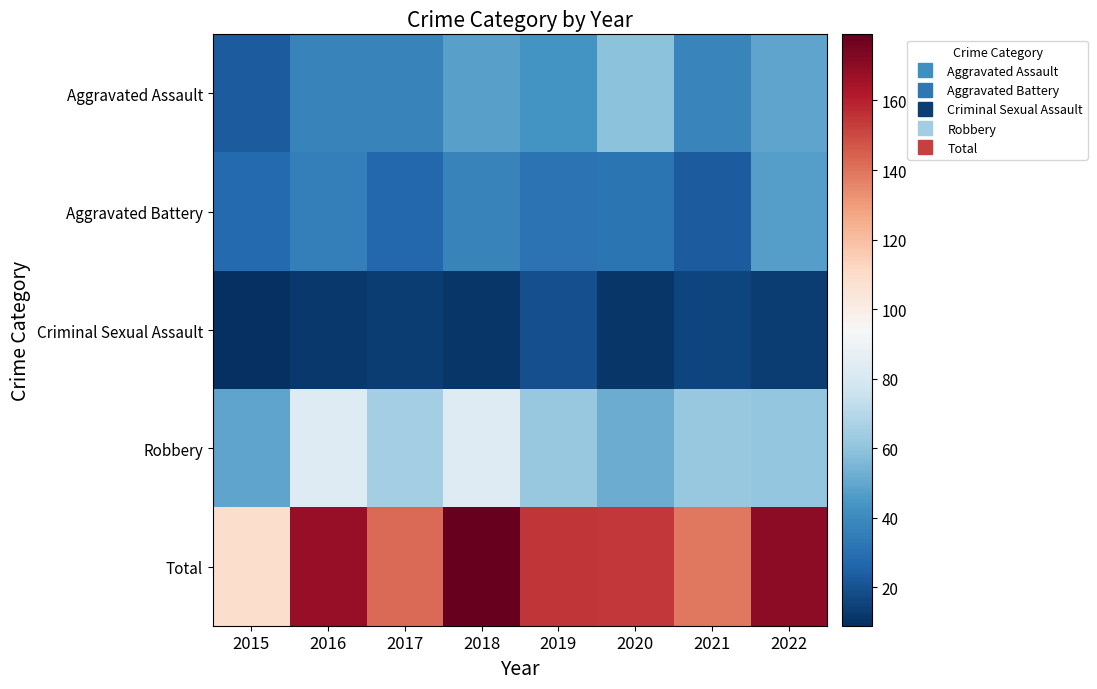

What is the difference between the highest and lowest values at 2015?

100